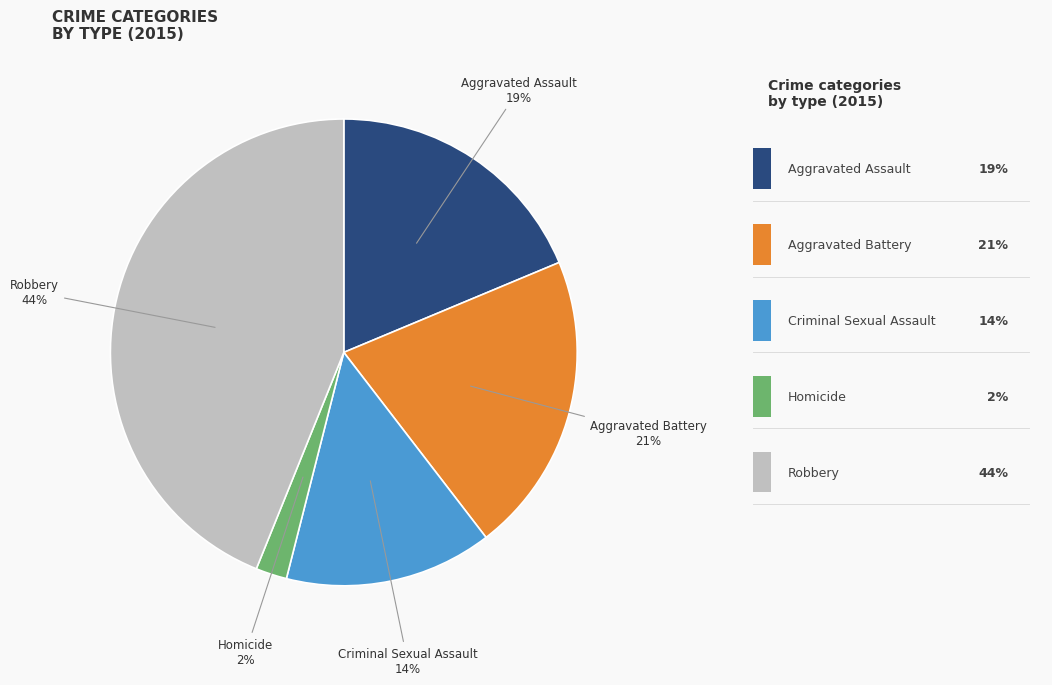

Does any single category account for the majority?

No